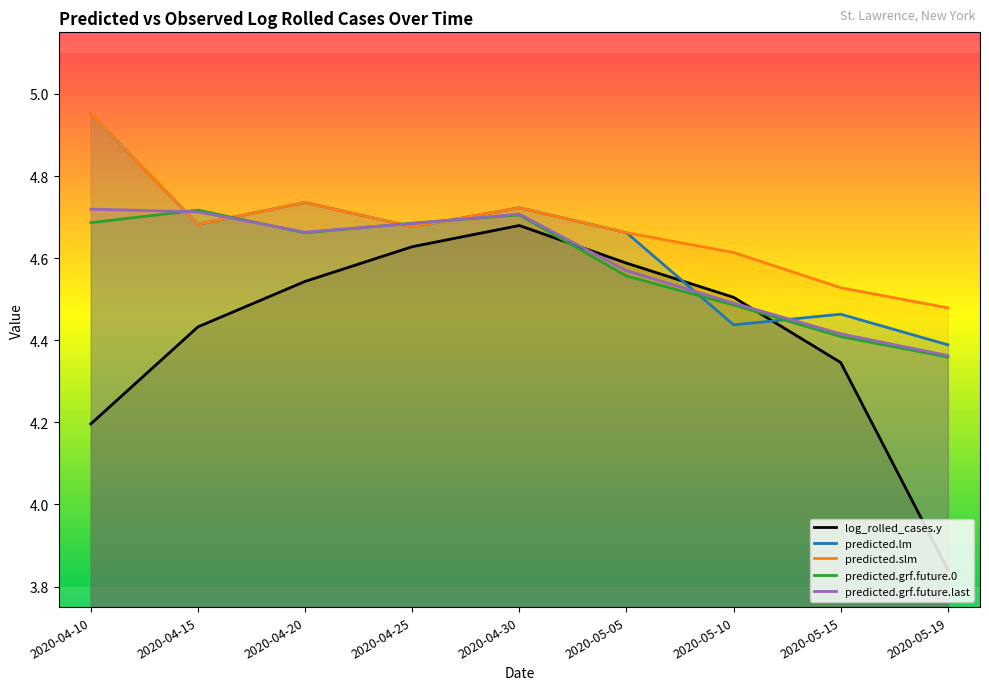

Read the predicted.grf.future.0 value at 2020-05-15.

4.4